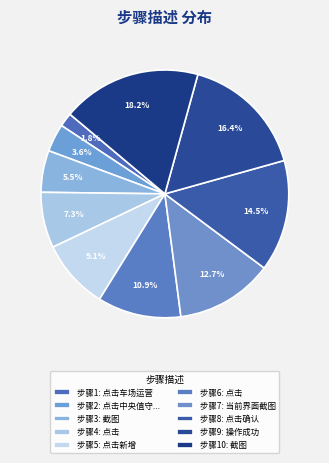

How many slices are in this pie chart?

10